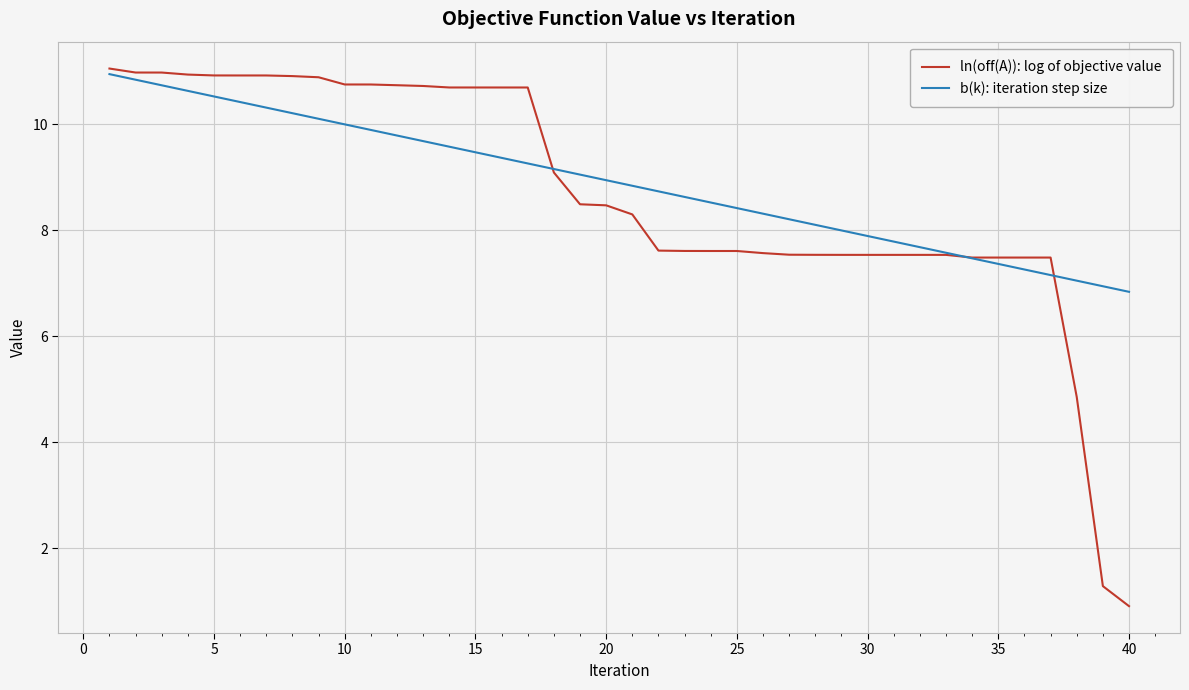

What is the greatest value displayed?

11.1